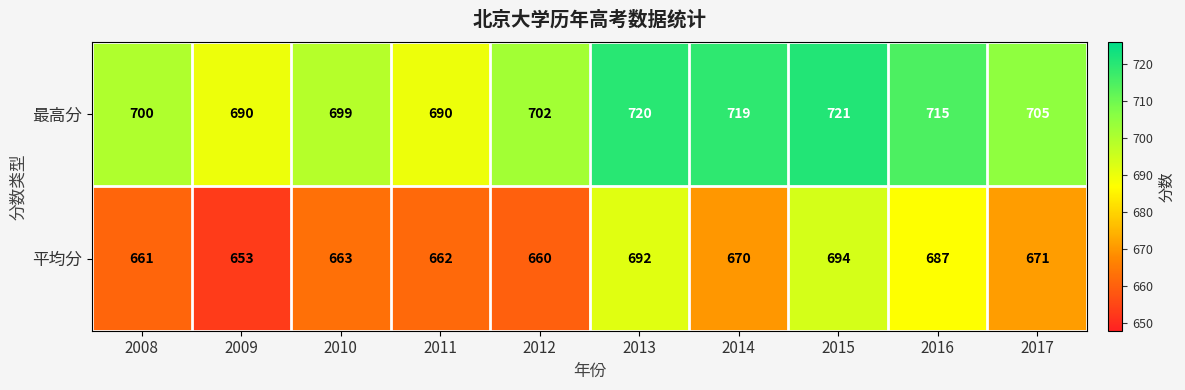

What is the minimum value shown in the chart?

653